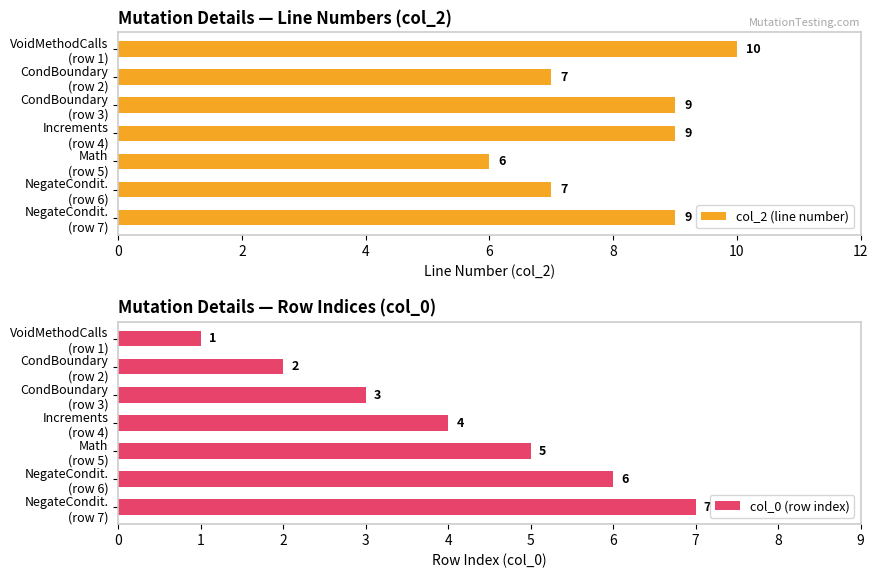

What is the difference between the maximum and minimum values in the col_0 (row index) series?

6